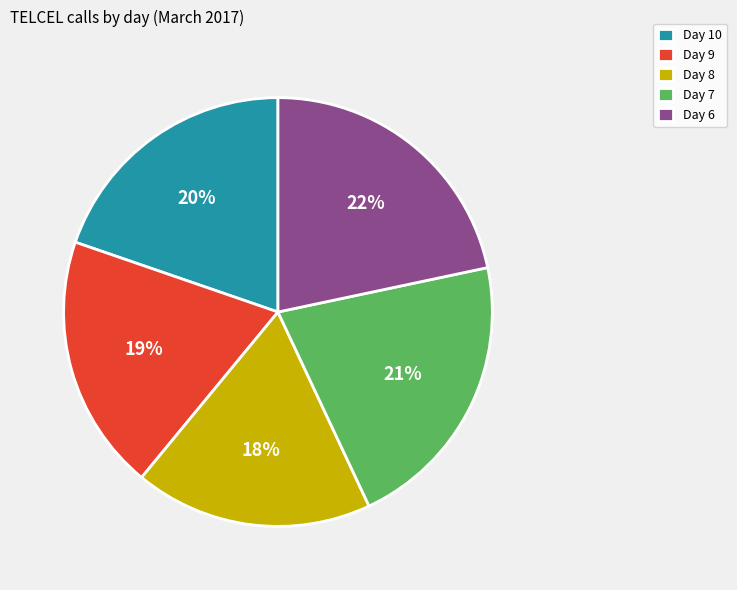

To the nearest percent, what portion does Day 10 represent?

20%